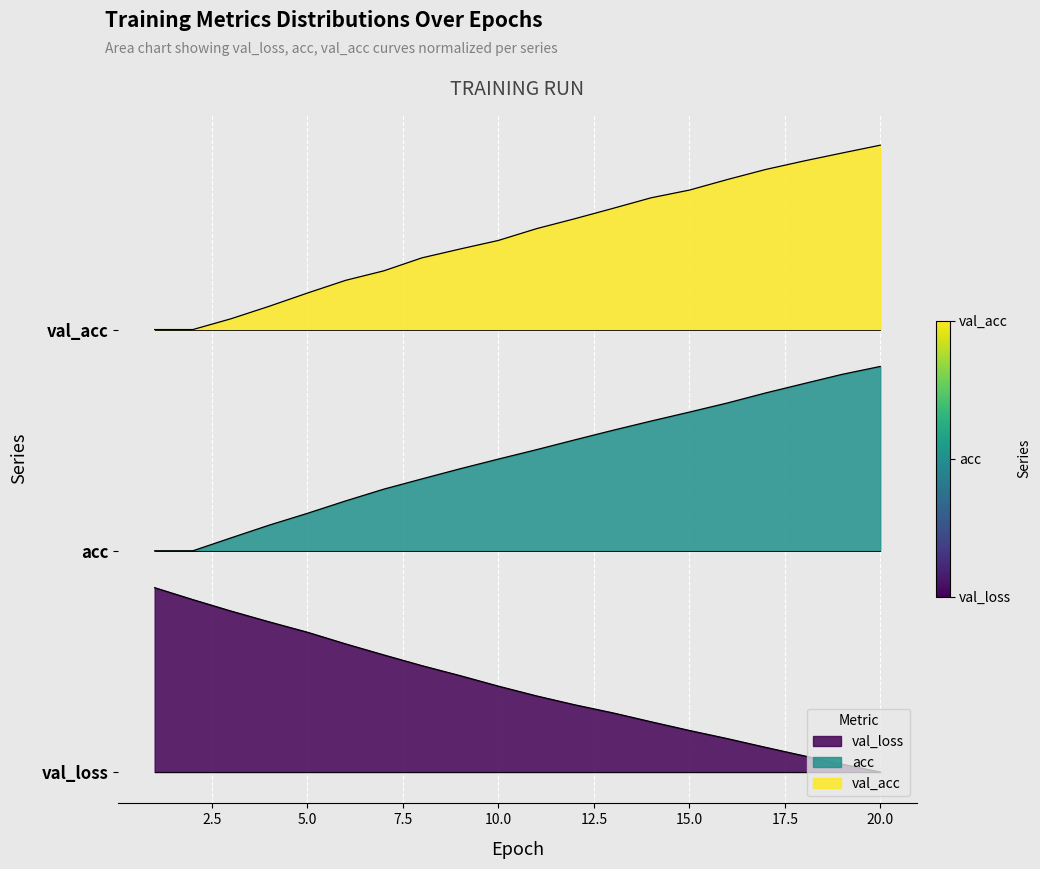

Is it true that acc equals 1.7 at 20.0?

True